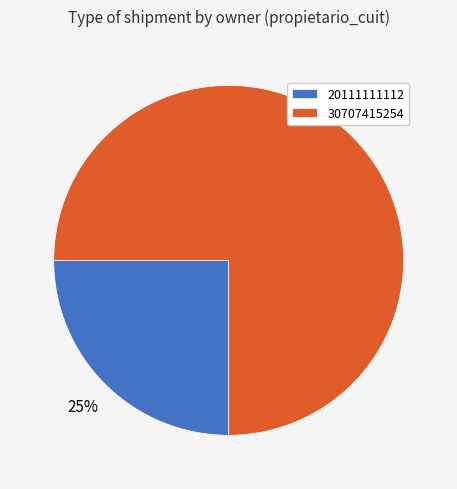

Does any single category account for the majority?

Yes